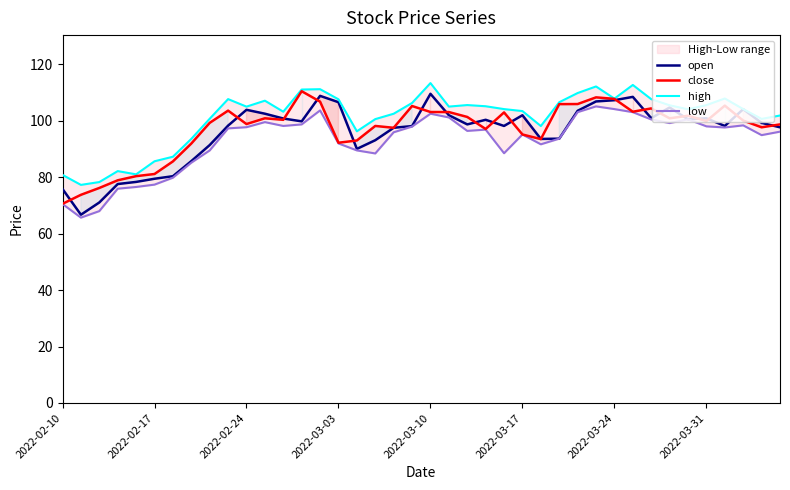

What is the difference between the maximum and minimum values in the low series?

39.4